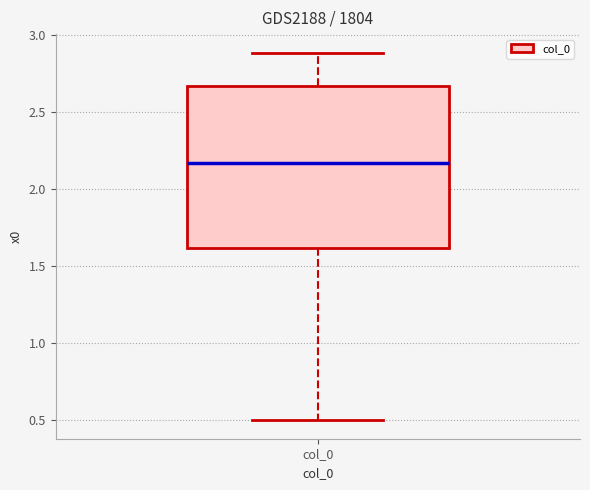

Read this box plot against the y-axis: the position of the median line, the range covered by the box, and the ends of both whiskers. The values are not printed on the chart, so give them approximately, as read against the axis.

median 2.15, box 1.60 to 2.65, whiskers 0.50 to 2.90